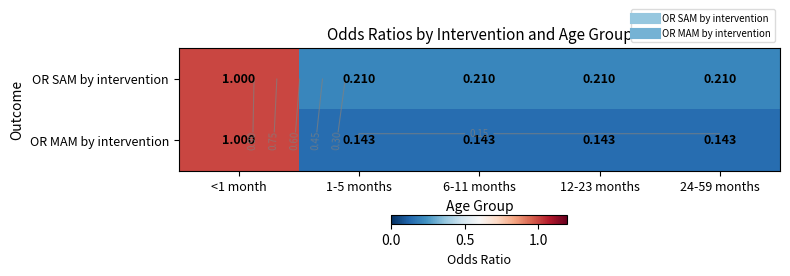

Which series has the widest spread of values?

OR MAM by intervention